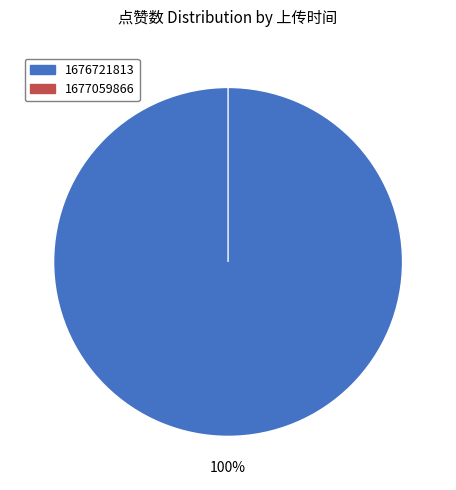

Combined, what portion of the pie is 1676721813 and 1677059866?

100.0%